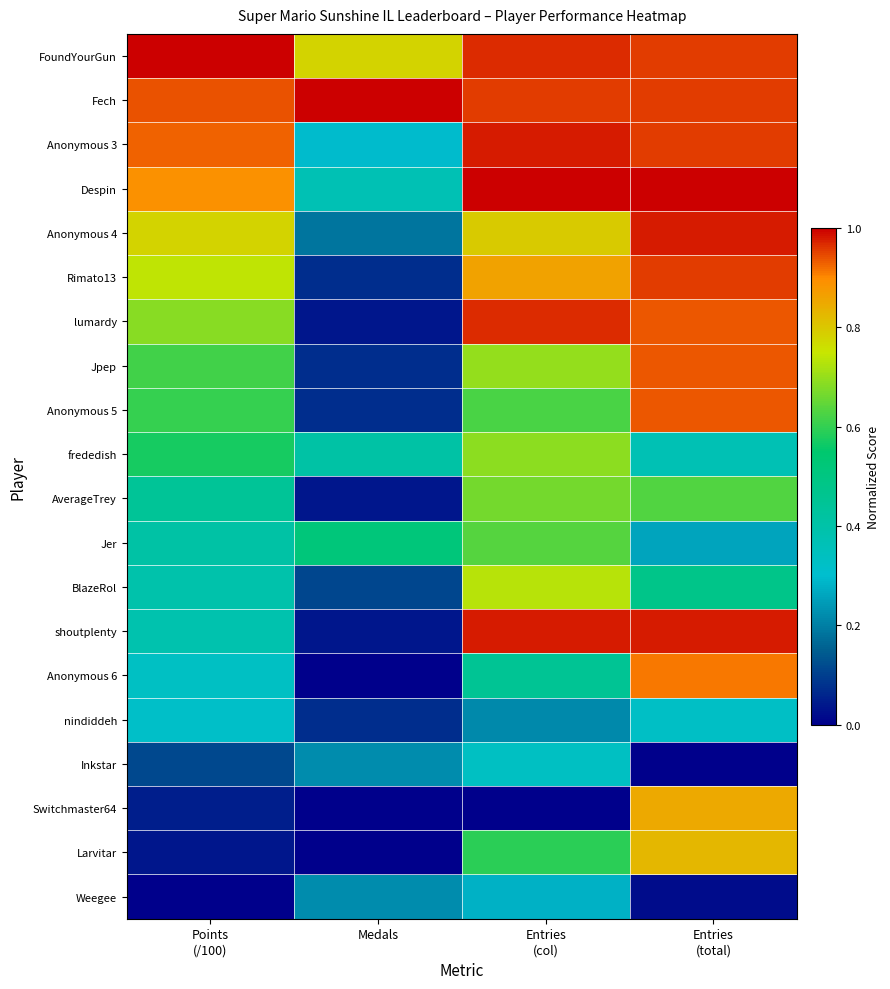

List the series in order of their peak value, highest first.

FoundYourGun, Fech, Despin, Anonymous 3, shoutplenty, Anonymous 4, lumardy, Rimato13, Jpep, Anonymous 5, Anonymous 6, Switchmaster64, Larvitar, BlazeRol, frededish, AverageTrey, Jer, Inkstar, nindiddeh, Weegee